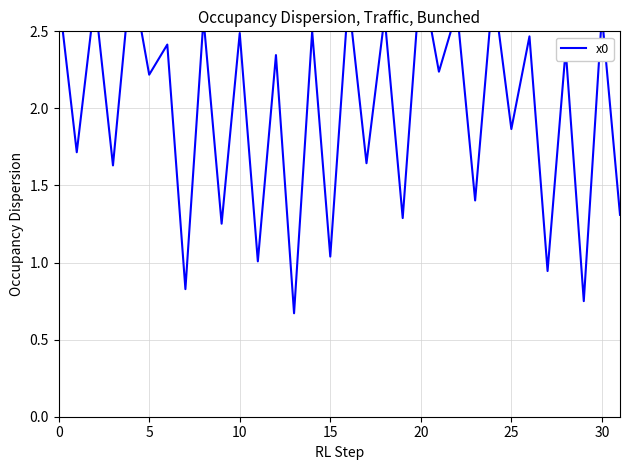

What is the minimum value shown in the chart?

0.7